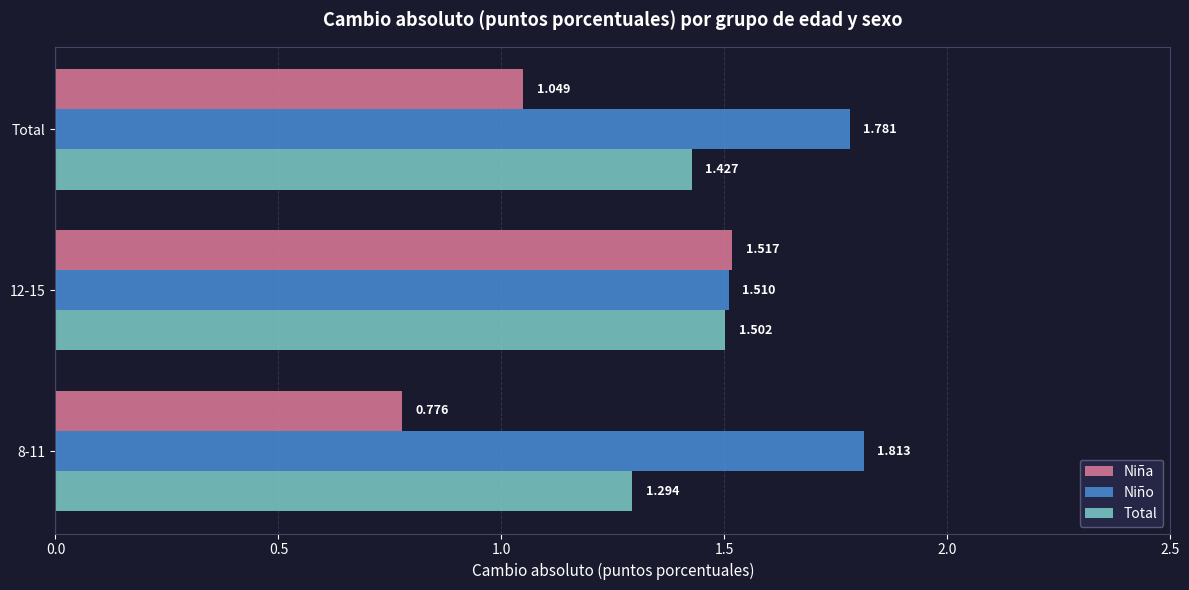

At which label is Niña closest to 1?

Total